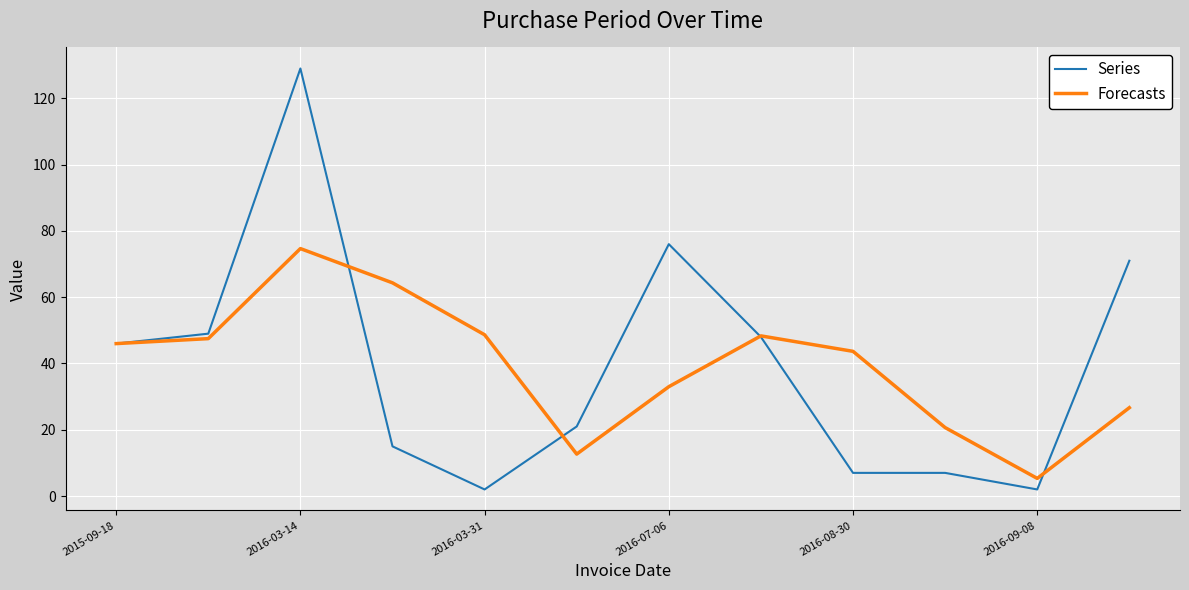

Which series has the largest range (max minus min)?

Series